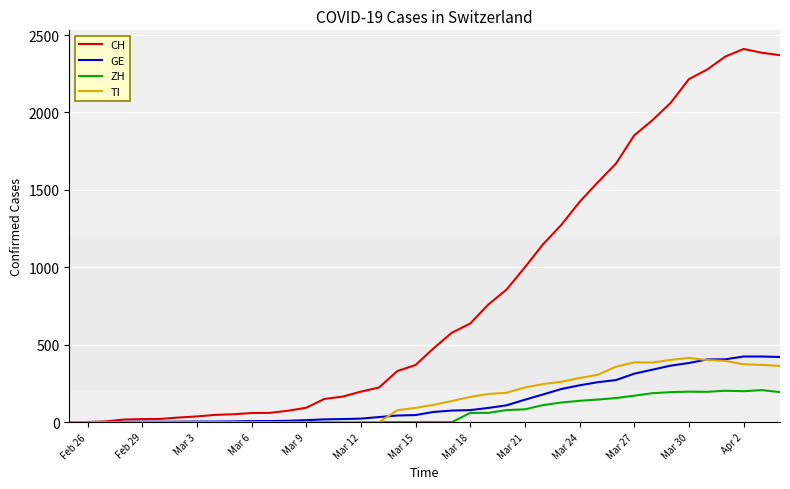

Which series has the largest total across all categories?

CH